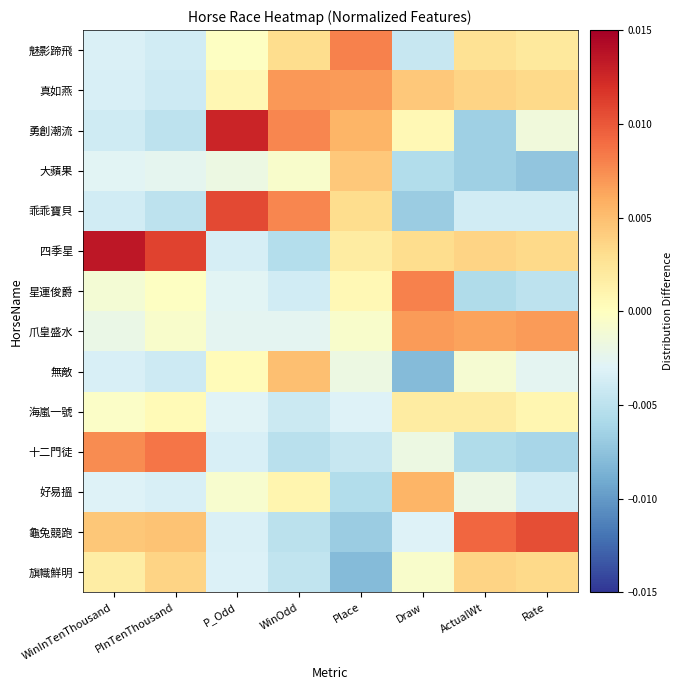

At how many categories does at least one series exceed 0?

8